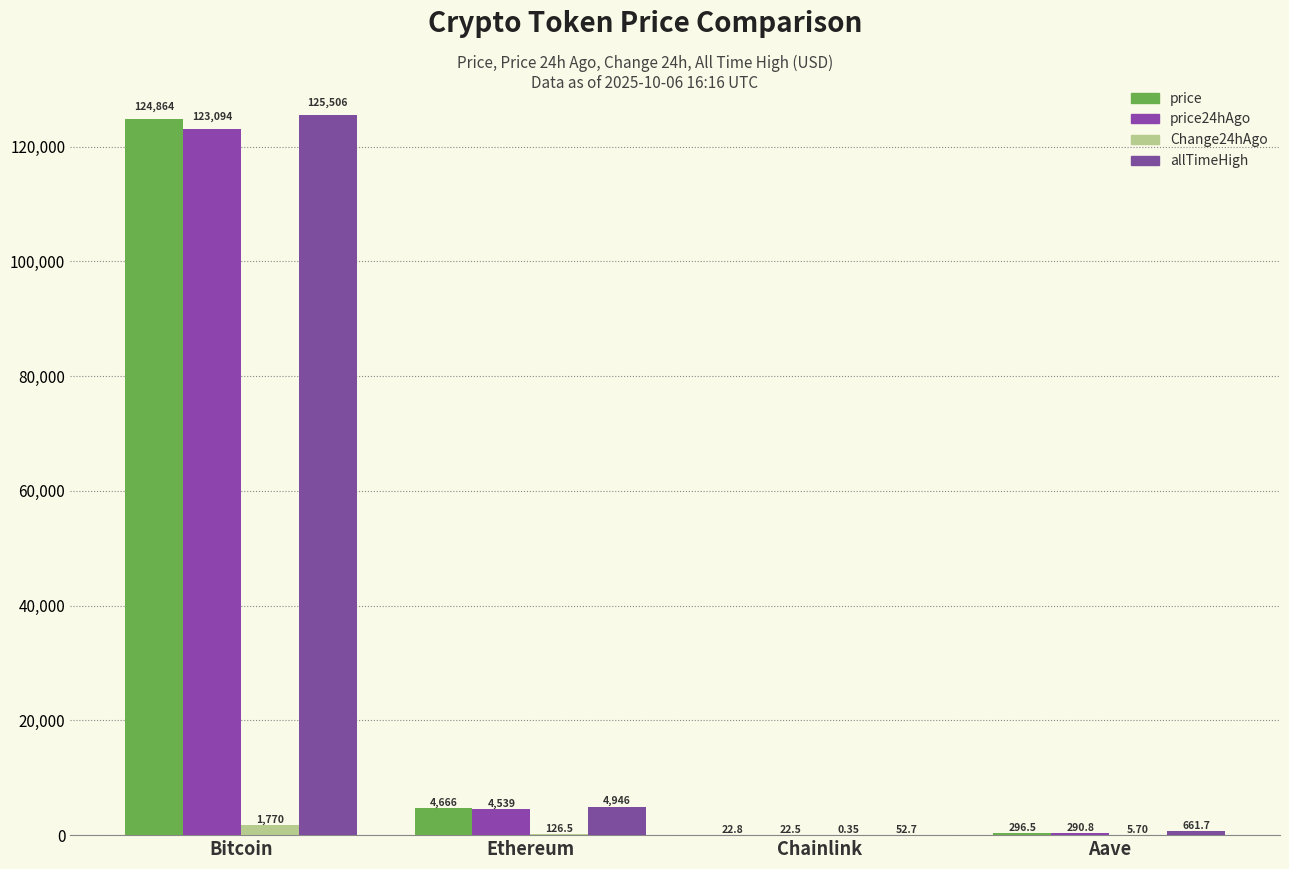

What is the approximate value of allTimeHigh at Ethereum?

4946.1